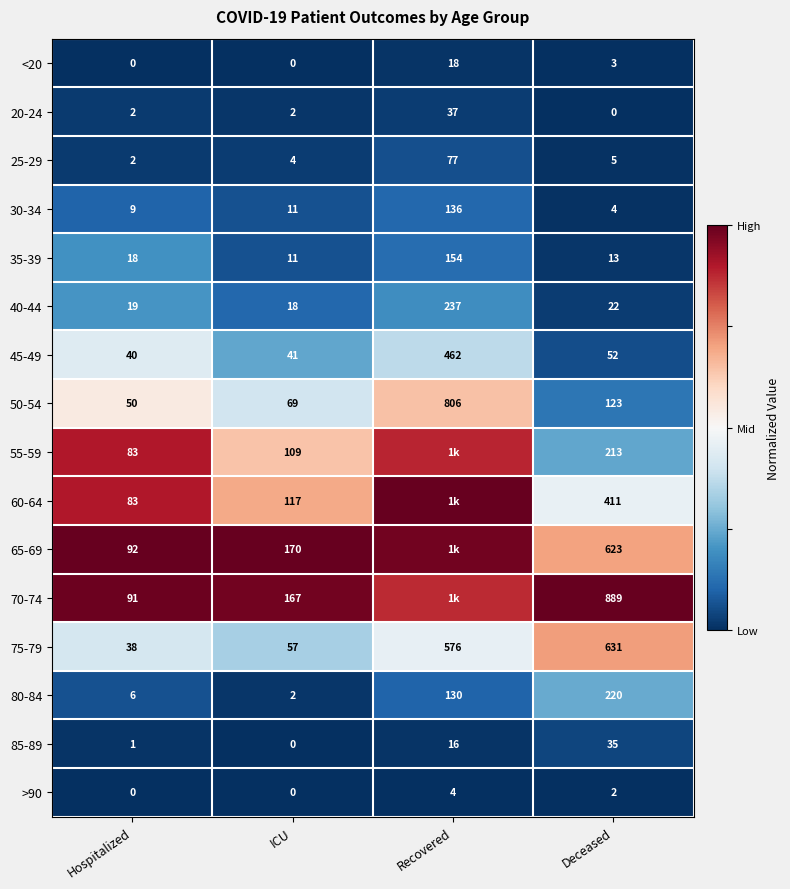

Count the number of categories in the chart.

4